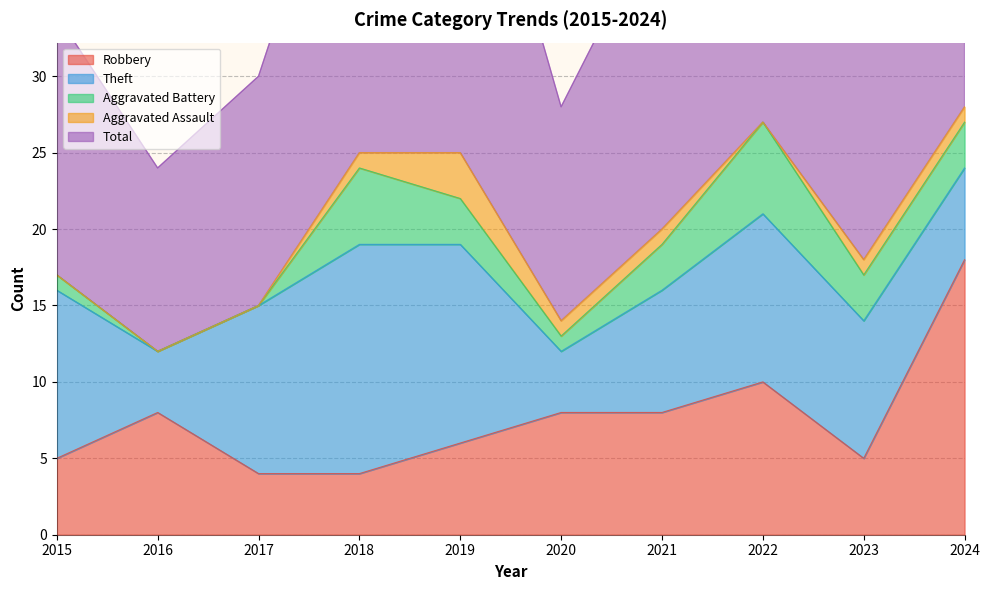

What are all the series names shown in the legend?

Robbery, Theft, Aggravated Battery, Aggravated Assault, Total